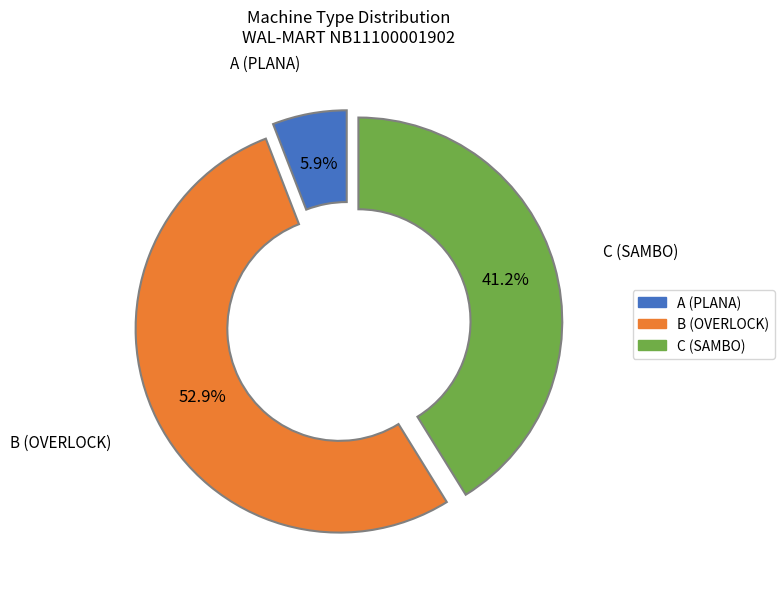

Do A (PLANA) and C (SAMBO) together represent more than half of the pie?

No